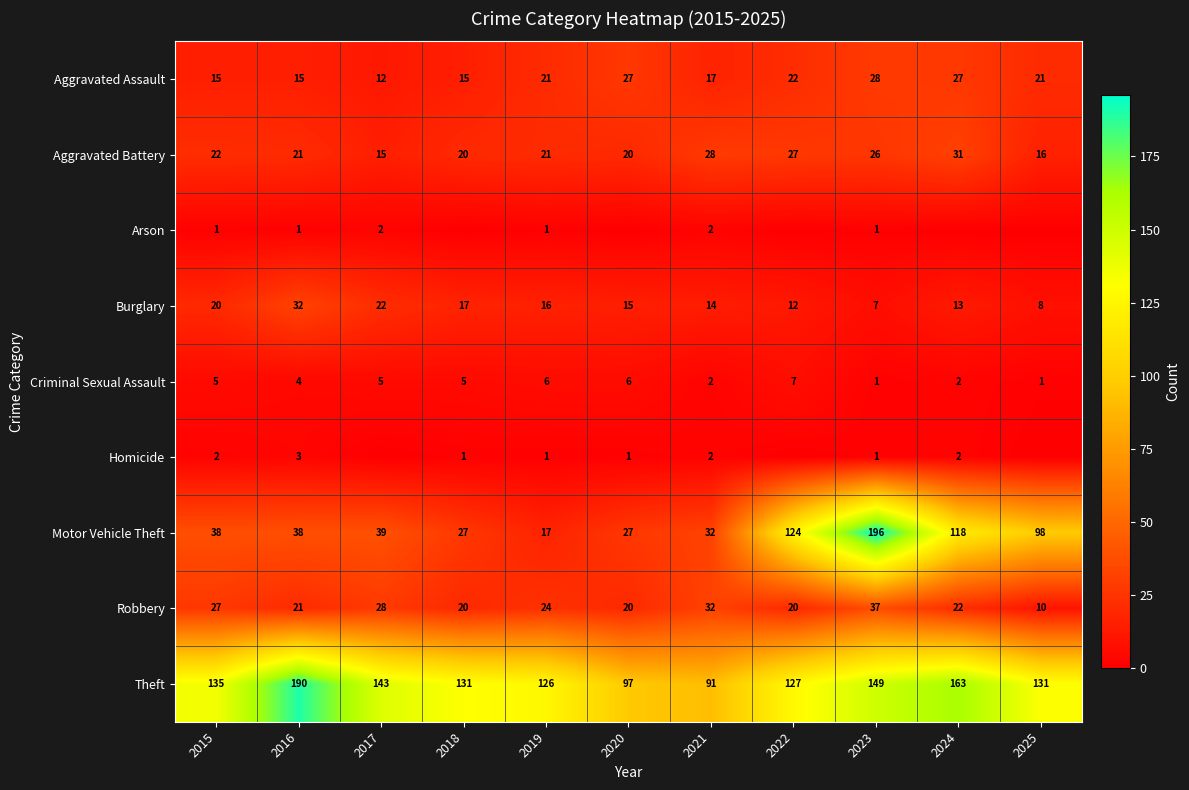

What is the difference between the Homicide values at 2016 and 2023?

2